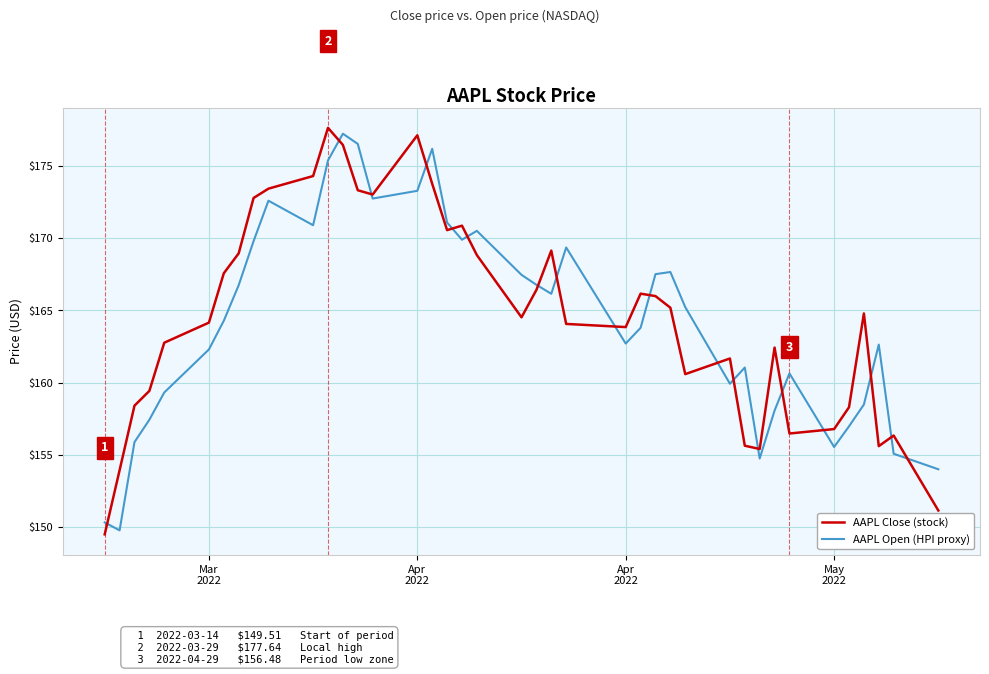

What is the minimum value shown in the chart?

149.5